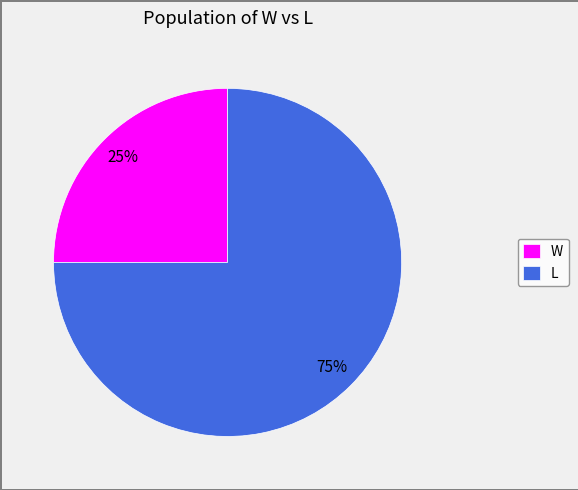

Is there a majority slice in this chart?

Yes